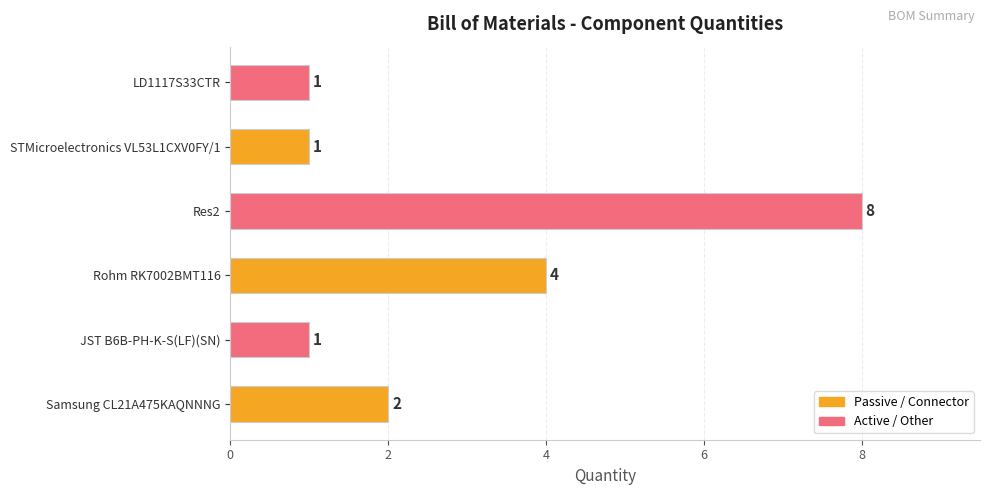

What is the difference between the maximum and second lowest values?

7